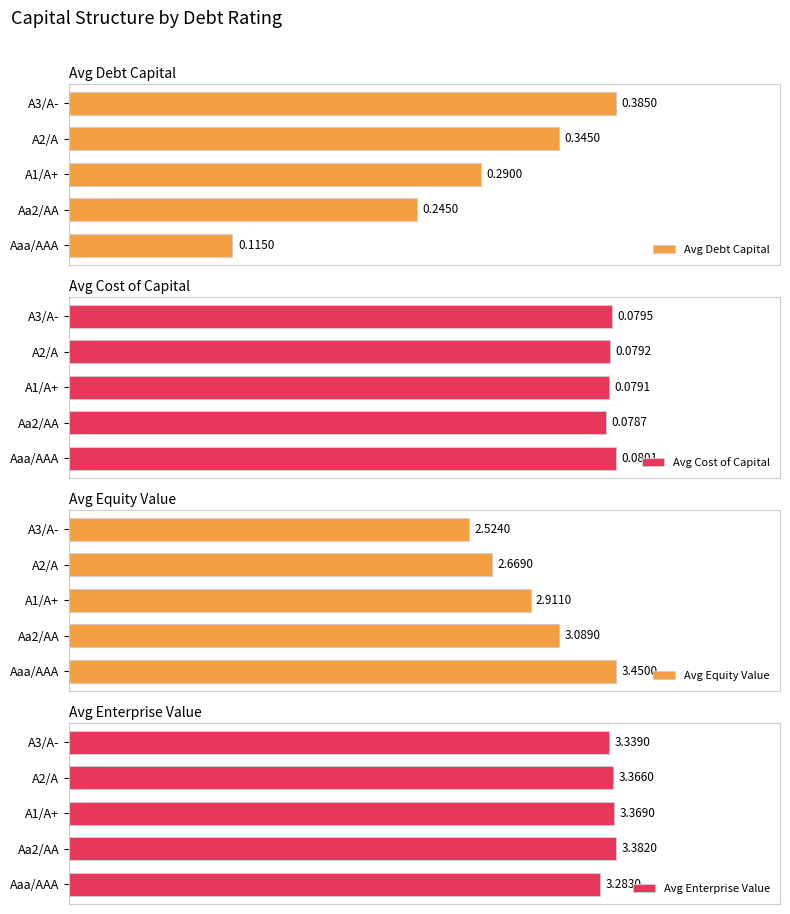

Between A1/A+ and Aaa/AAA, which is larger?

A1/A+